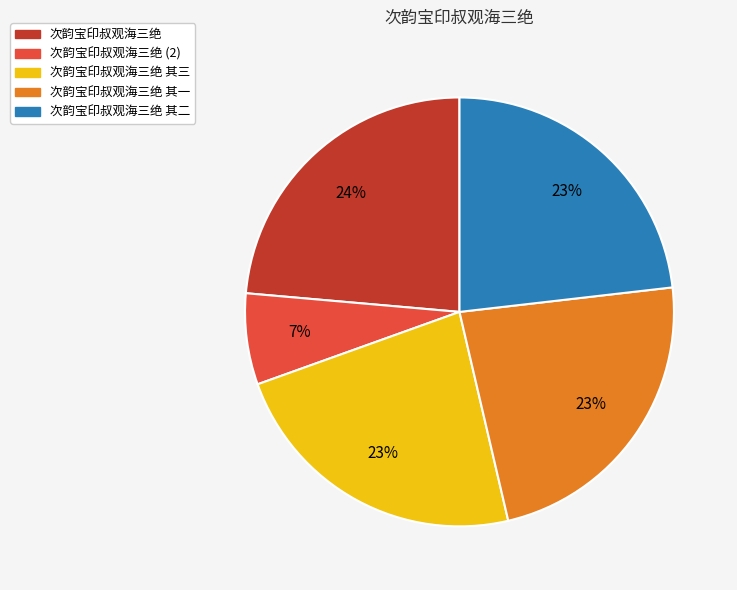

Between 次韵宝印叔观海三绝 其一 and 次韵宝印叔观海三绝 (2), which is larger?

次韵宝印叔观海三绝 其一